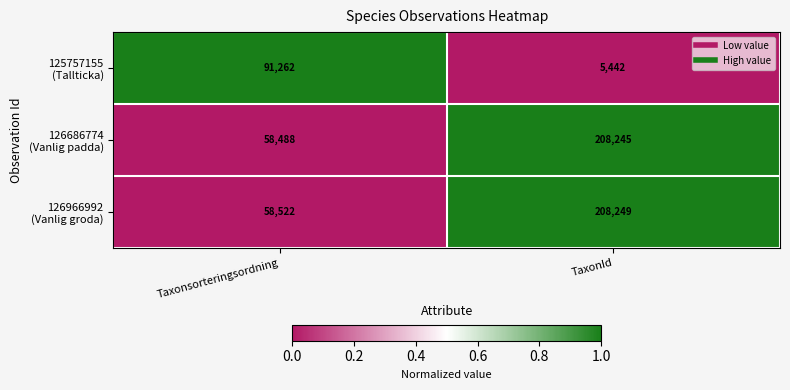

What is the total value across all series at Taxonsorteringsordning?

208272